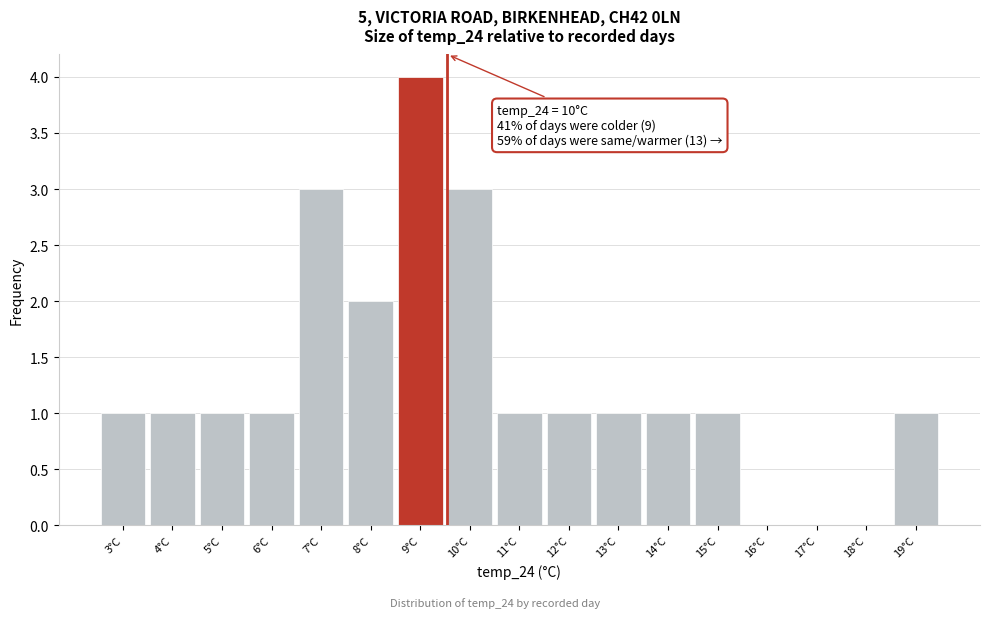

Reading right to left, transcribe all the data shown in this chart.

19°C=1	18°C=0	17°C=0	16°C=0	15°C=1	14°C=1	13°C=1	12°C=1	11°C=1	10°C=3	9°C=4	8°C=2	7°C=3	6°C=1	5°C=1	4°C=1	3°C=1